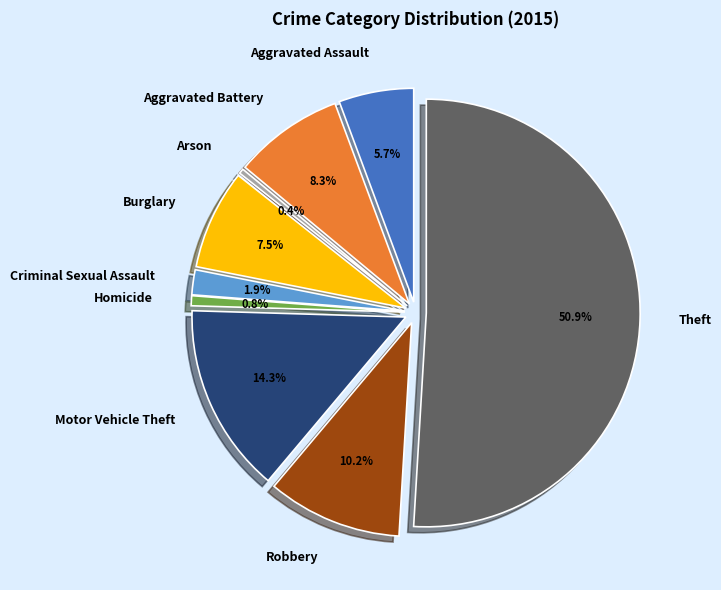

Which has a higher value, Criminal Sexual Assault or Homicide?

Criminal Sexual Assault